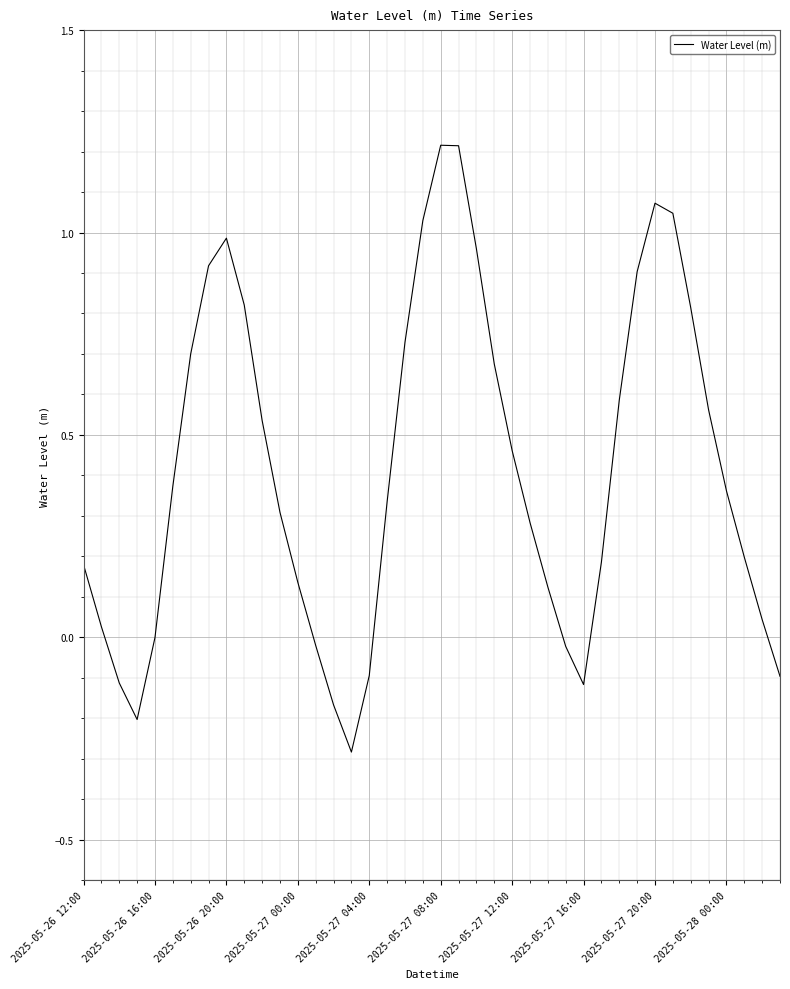

What is the maximum value shown in the chart?

1.2